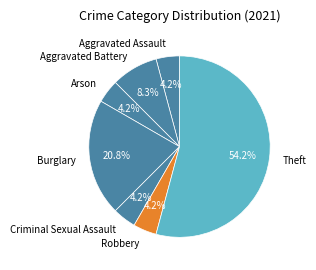

Does Aggravated Assault represent more than half of the total?

No